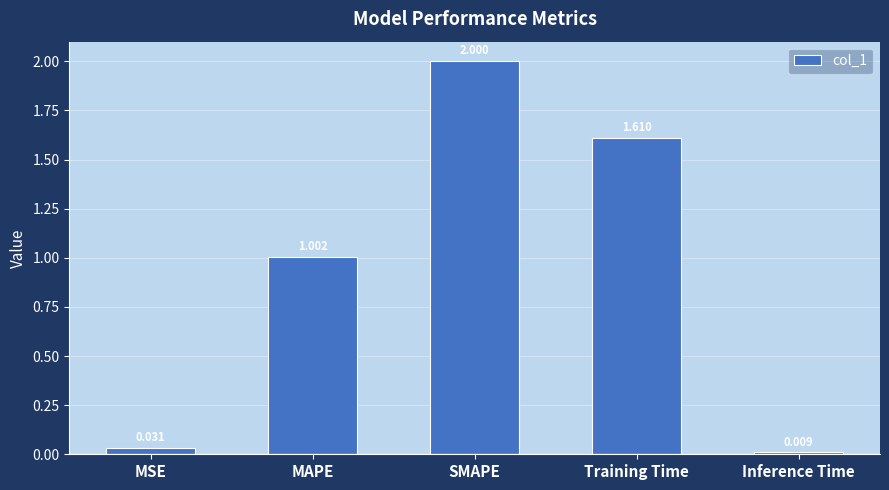

The chart shows a value of 2.0 at SMAPE. True or false?

True